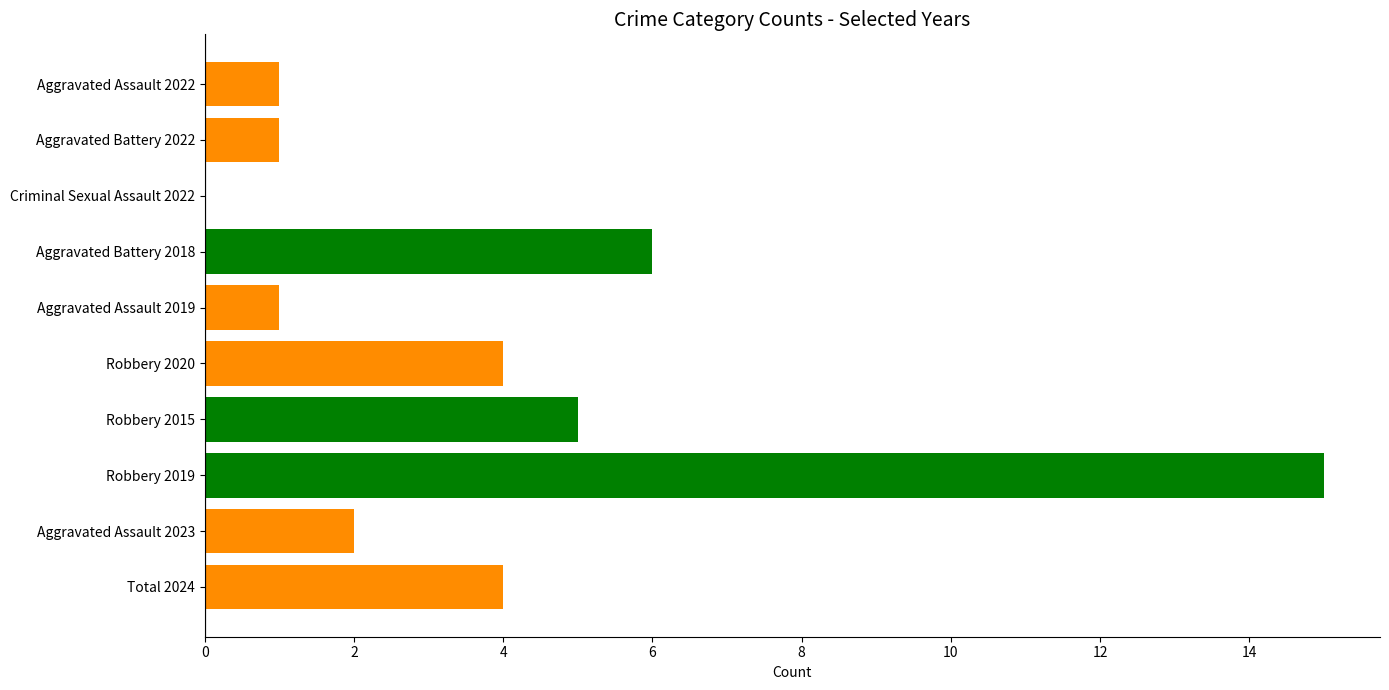

Which has a higher value, Criminal Sexual Assault 2022 or Robbery 2015?

Robbery 2015